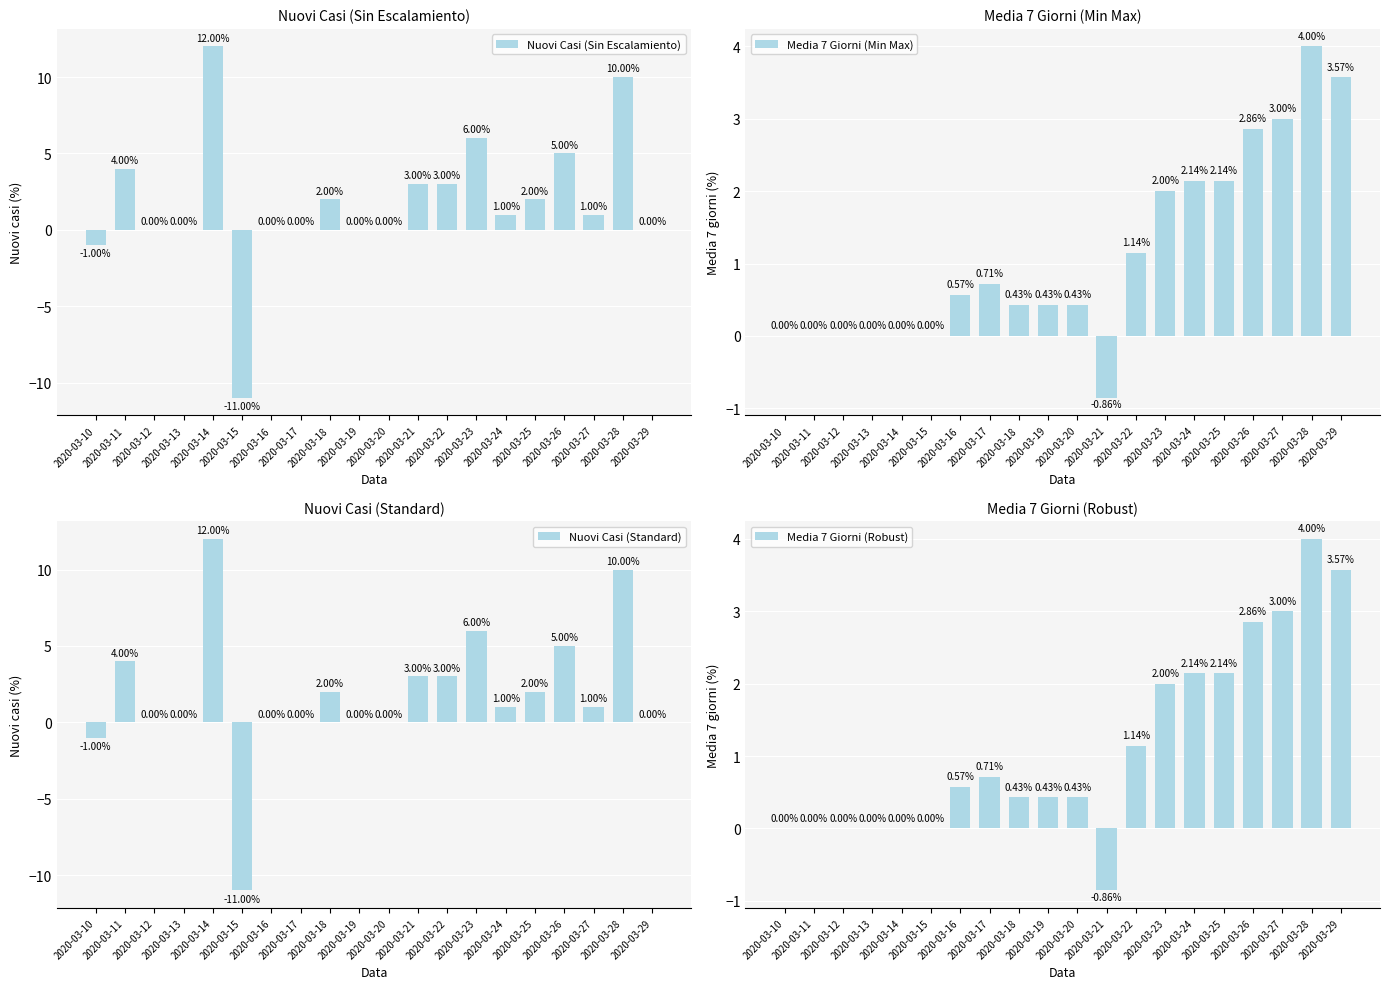

How many groups of bars are there?

20